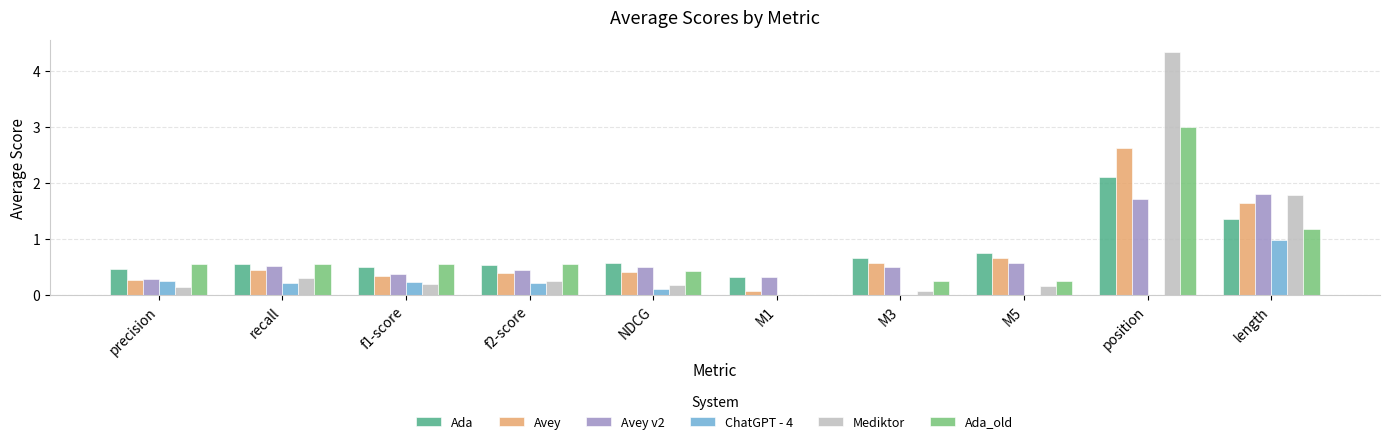

At which category is the sum across all series the highest?

position